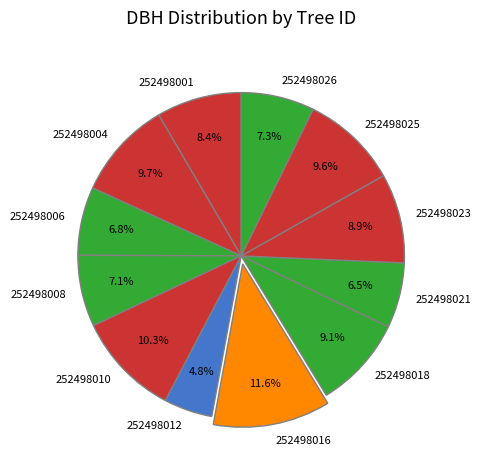

What percentage is NOT represented by 252498026?

92.7%